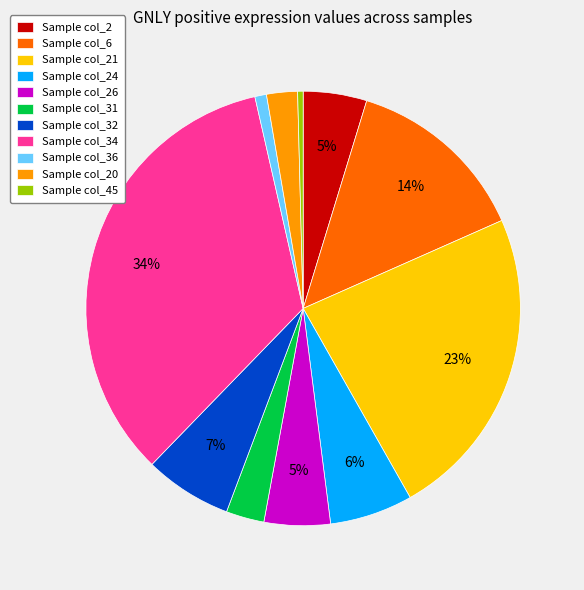

To the nearest percent, what is the difference between the largest and smallest slice percentages?

34%